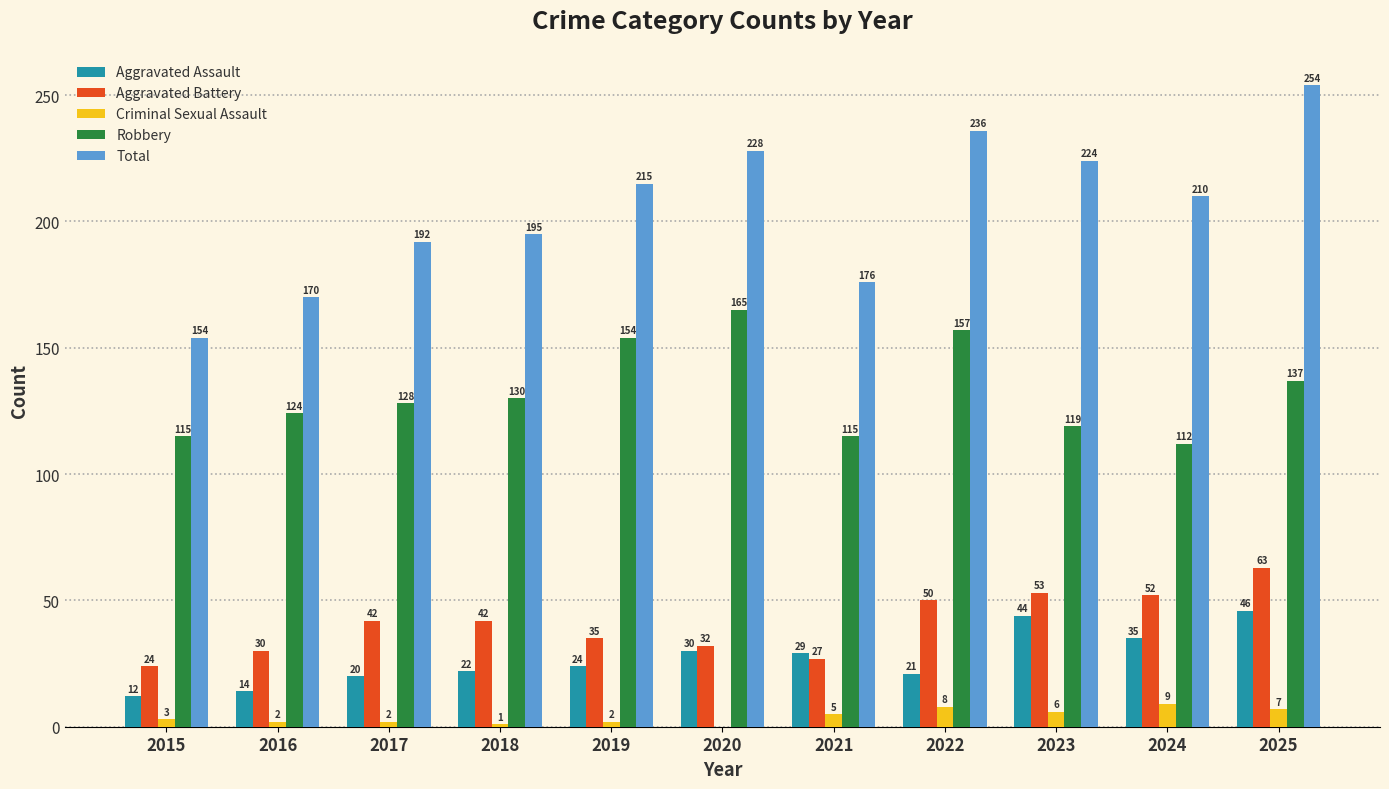

What is the total value across all series at 2025?

507